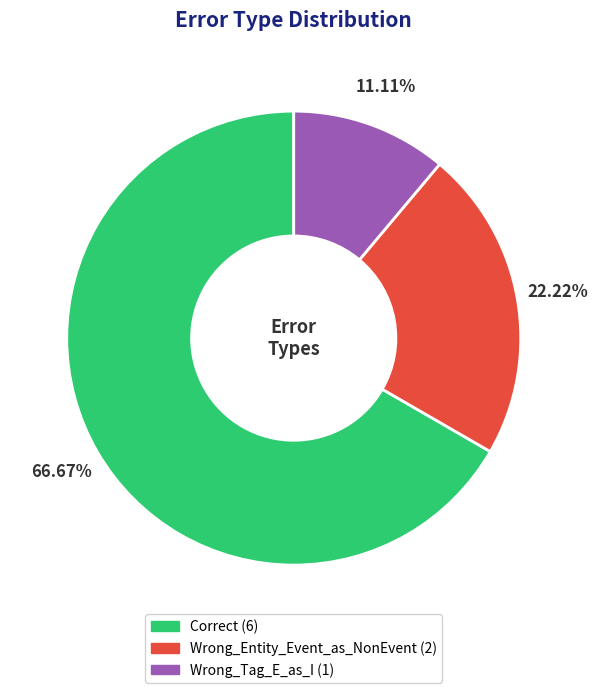

What portion of the pie excludes Wrong_Tag_E_as_I?

88.9%